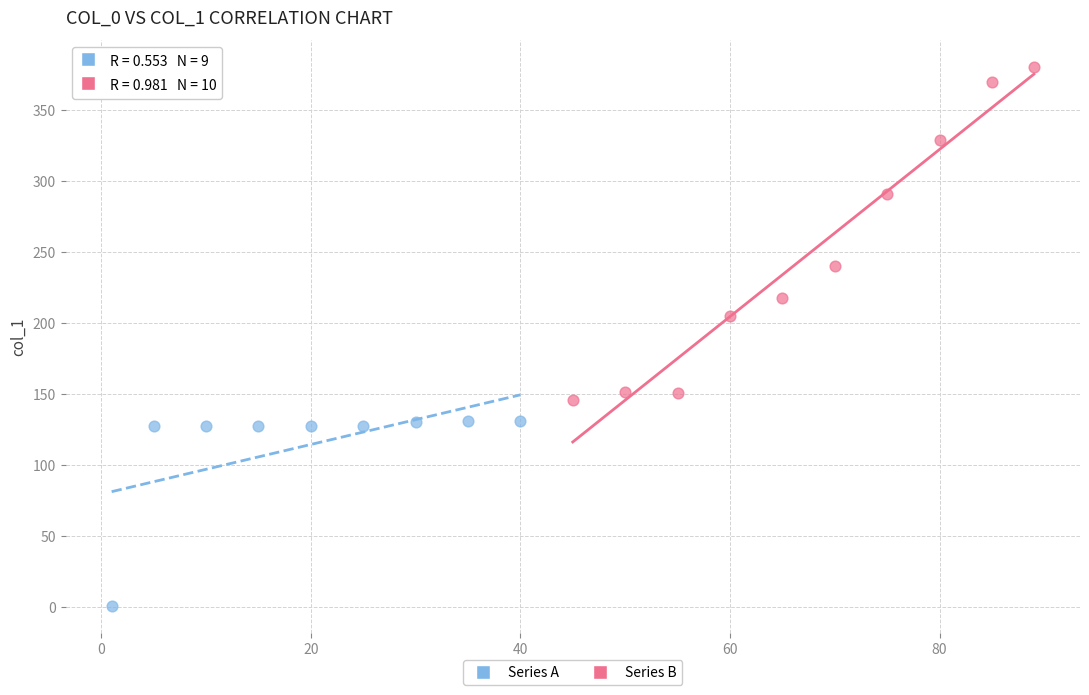

What are all the series names shown in the legend?

Series A, Series B